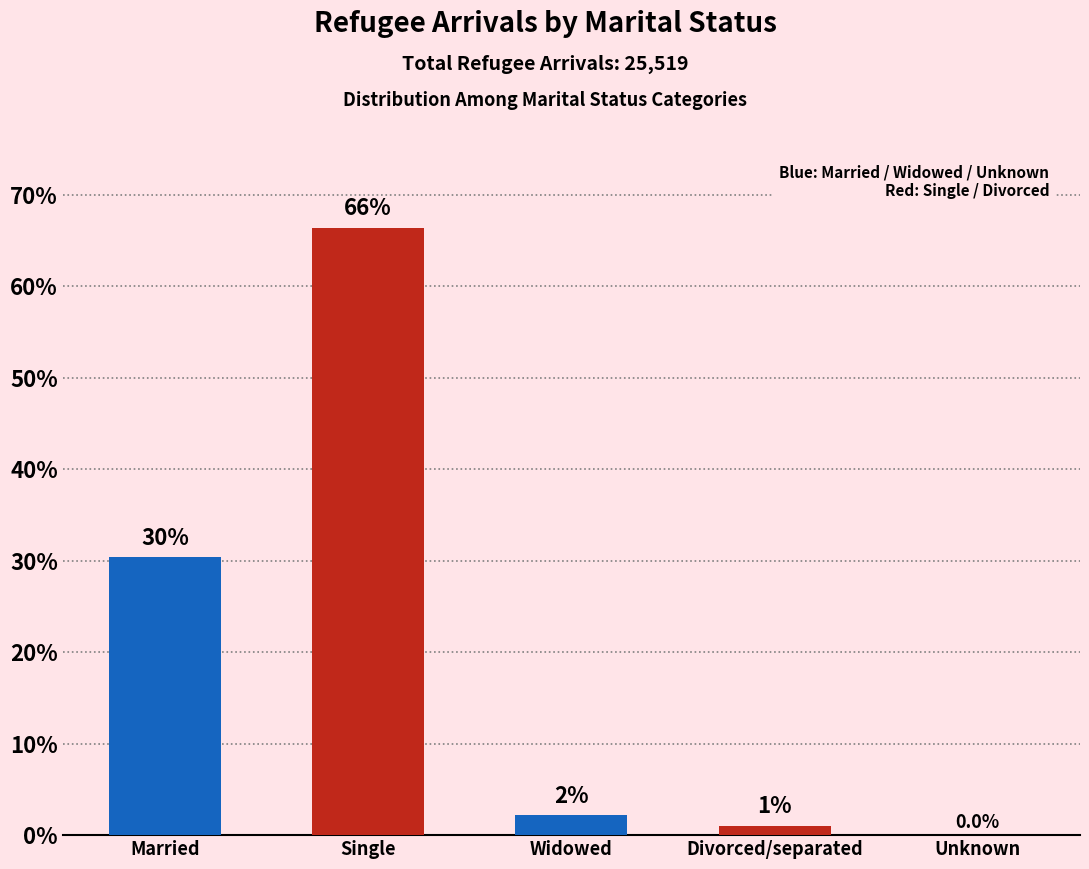

What is the label of the 2nd bar from the left?

Single